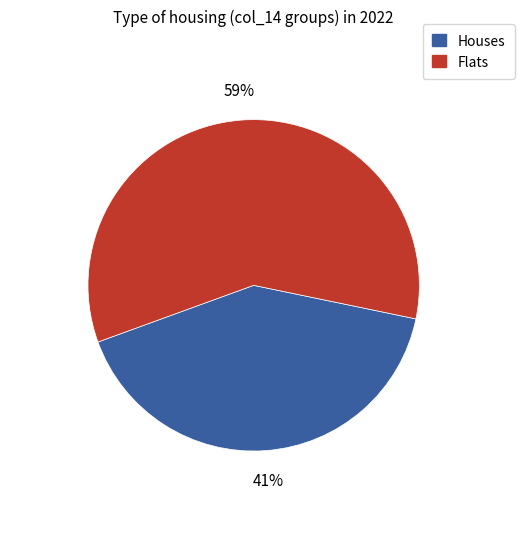

To the nearest percent, what is the difference between the largest and smallest slice percentages?

18%